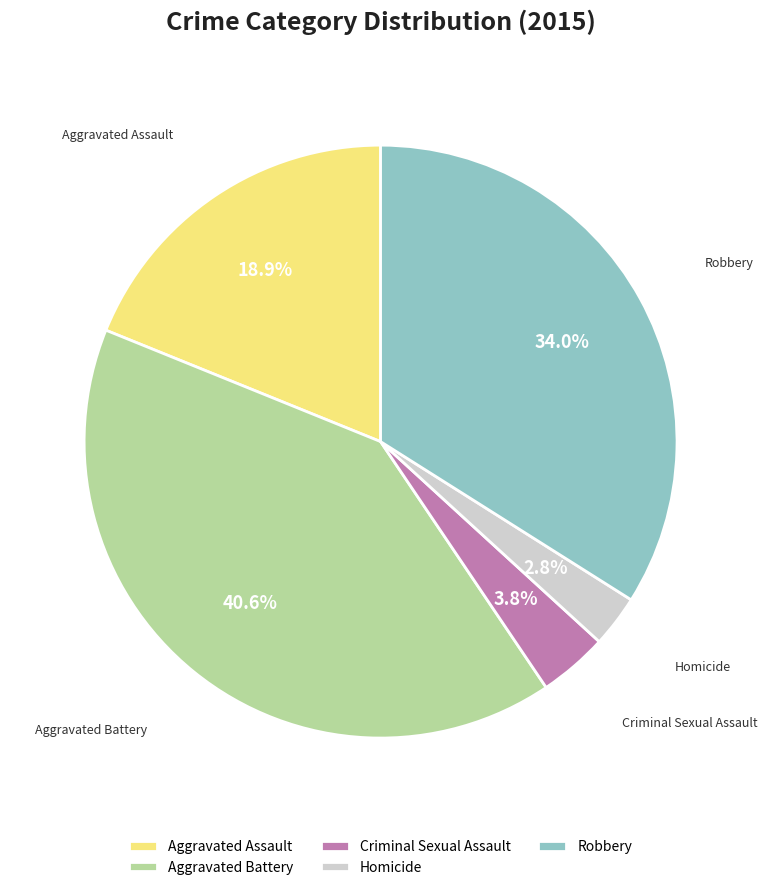

The Criminal Sexual Assault slice represents 9% of the pie. True or false?

False